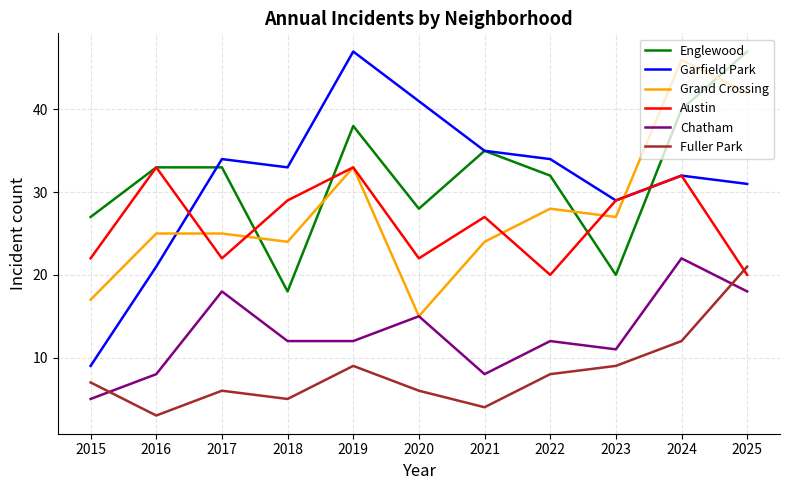

True or false: Garfield Park has more than 2 interior local peaks.

True